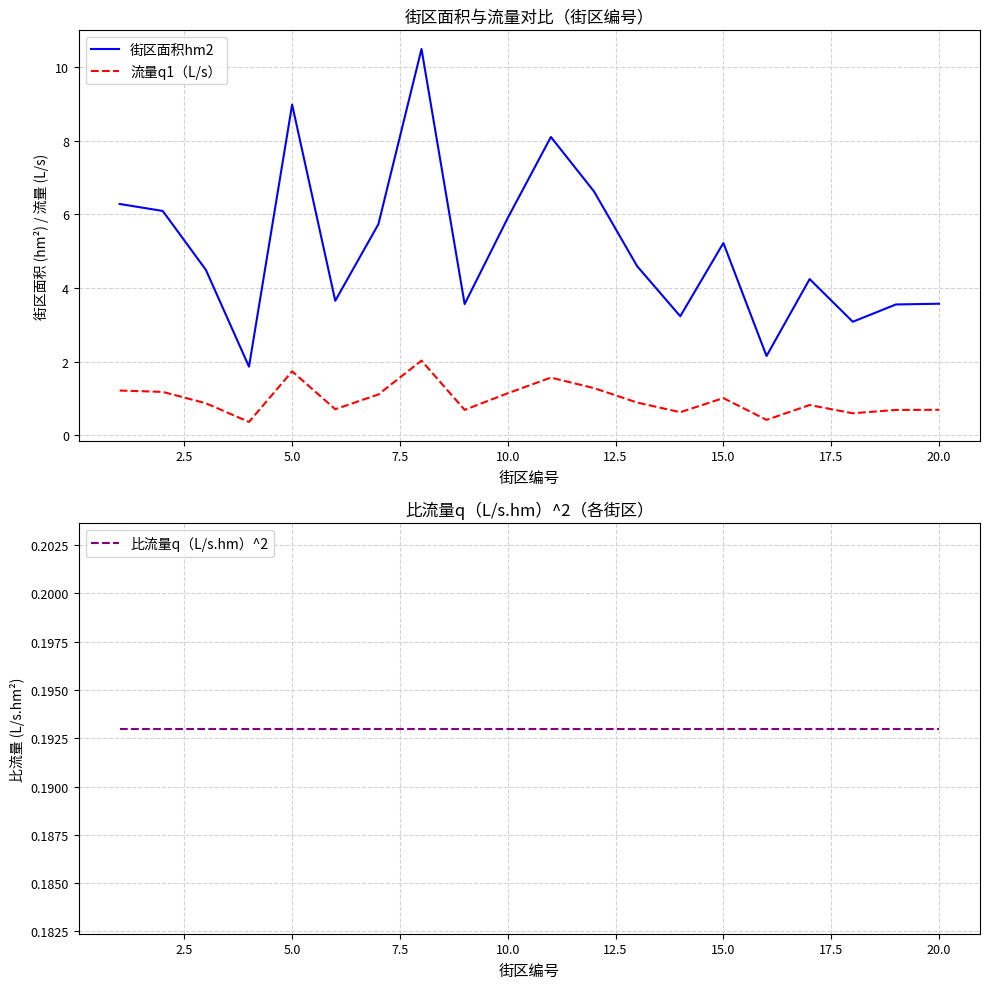

Reading left to right, list all the values displayed in this chart.

街区面积hm2: 6.3	6.1	4.5	1.9	9.0	3.6	5.7	10.5	3.6	5.9	8.1	6.6	4.6	3.2	5.2	2.1	4.2	3.1	3.5	3.6
流量q1（L/s）: 1.2	1.2	0.9	0.4	1.7	0.7	1.1	2.0	0.7	1.1	1.6	1.3	0.9	0.6	1.0	0.4	0.8	0.6	0.7	0.7
比流量q（L/s.hm）^2: 0.2	0.2	0.2	0.2	0.2	0.2	0.2	0.2	0.2	0.2	0.2	0.2	0.2	0.2	0.2	0.2	0.2	0.2	0.2	0.2